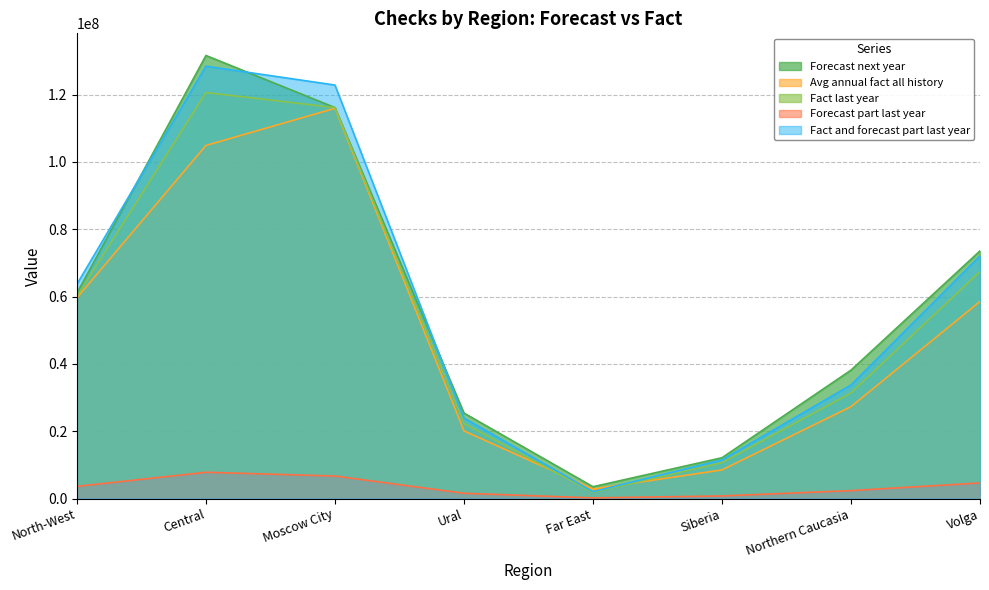

What position from the left is Siberia?

6